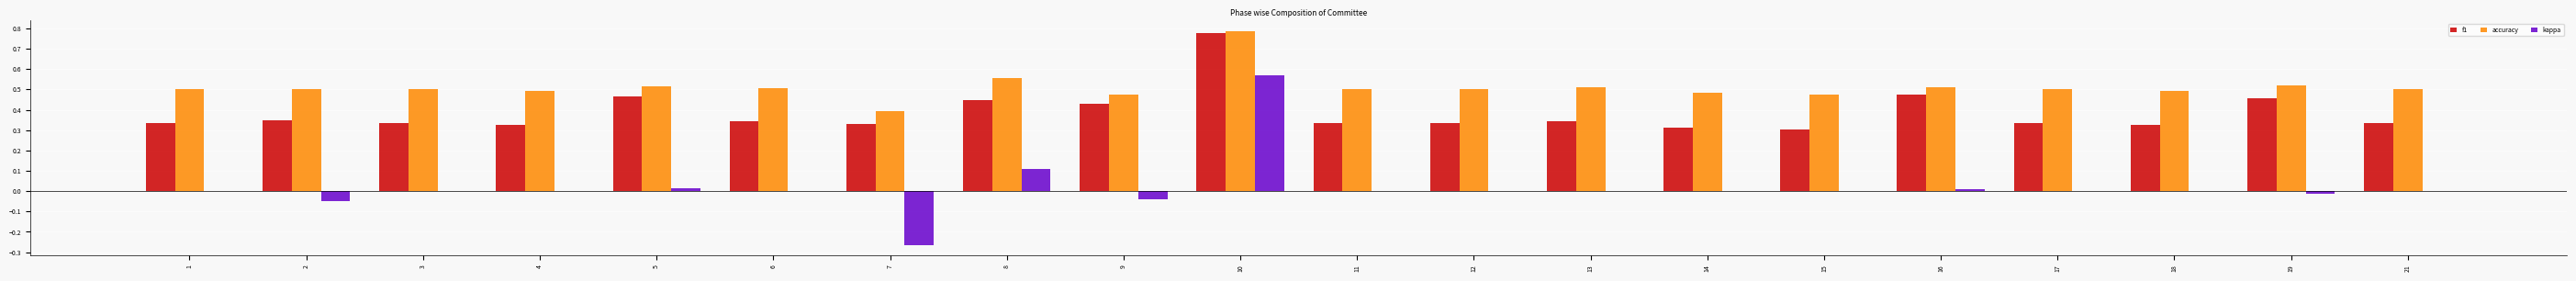

Which category has the highest value in the accuracy series?

10